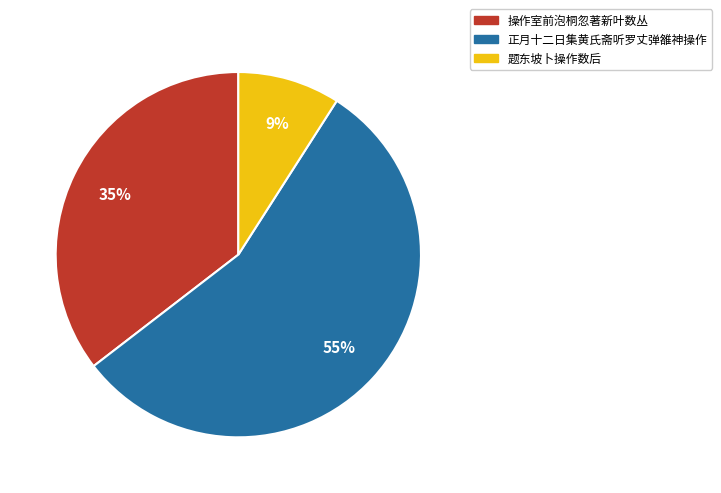

Between 操作室前泡桐忽著新叶数丛 and 题东坡卜操作数后, which is larger?

操作室前泡桐忽著新叶数丛